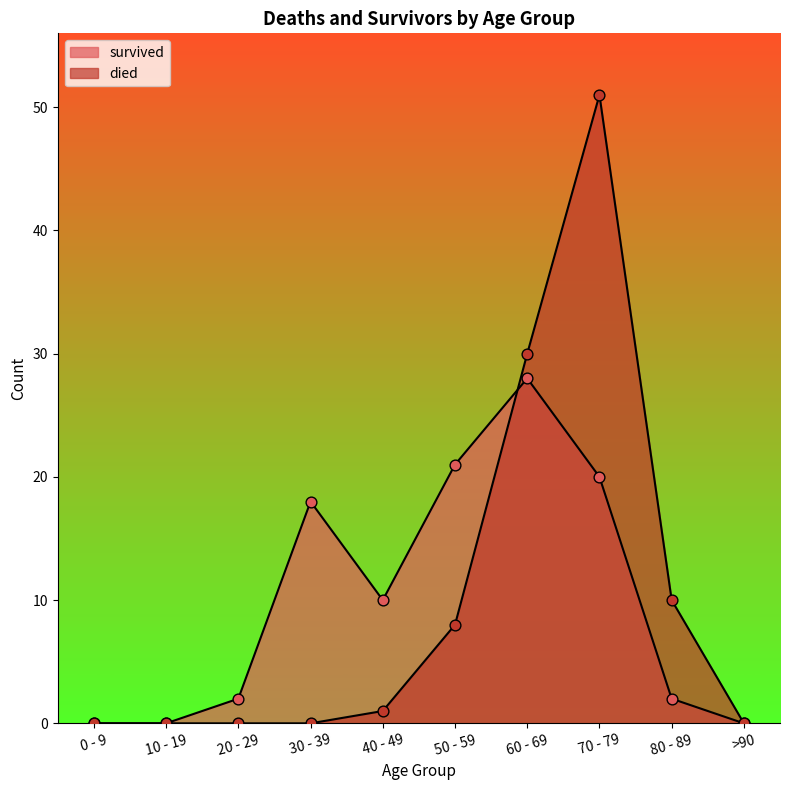

What is the total value across all series at 70 - 79?

71